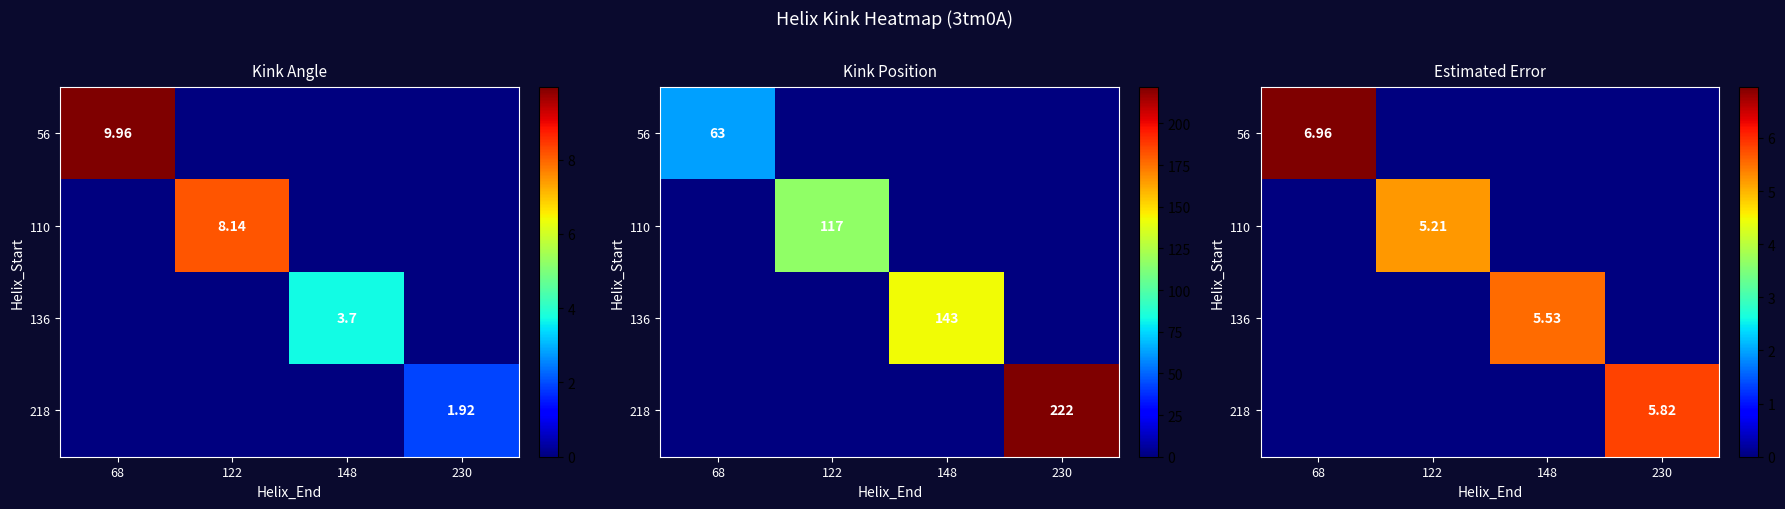

The 110 series shows 2.0 at 148. True or false?

False